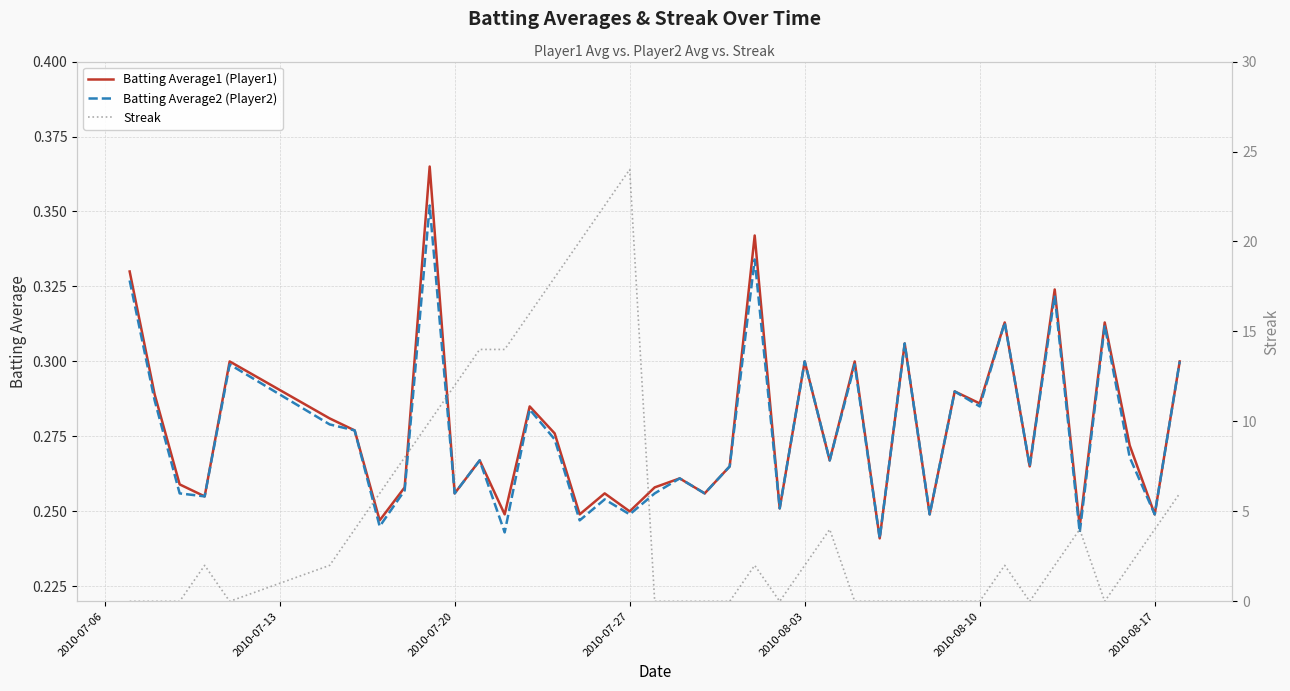

The value of Batting Average2 (Player2) at 16 is 0.4. True or false?

False